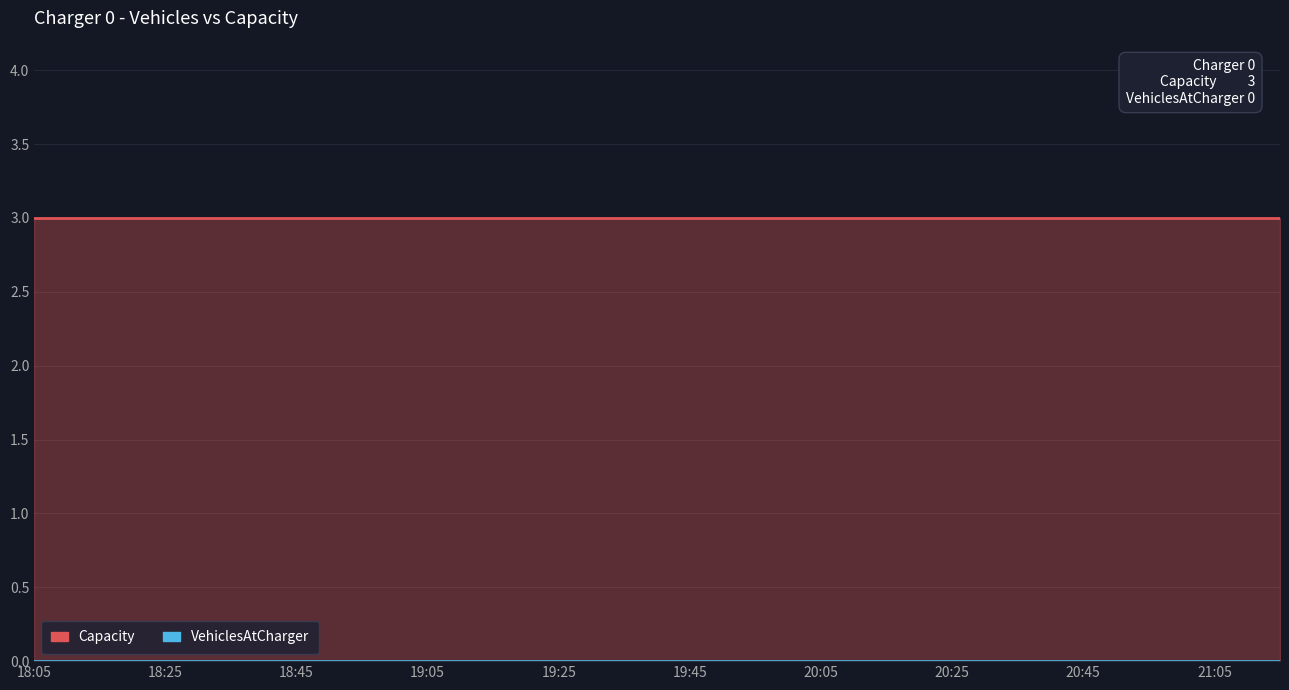

What is the maximum value shown in the chart?

3